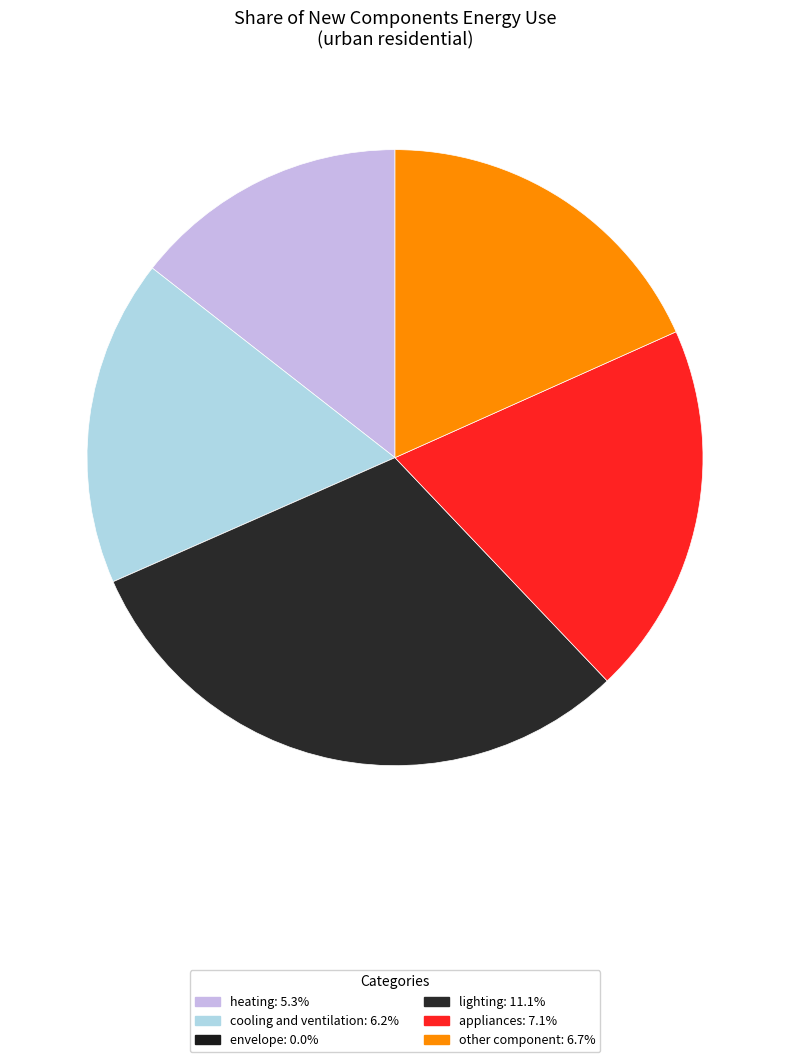

Rank the categories by value from lowest to highest.

envelope, heating, cooling and ventilation, other component, appliances, lighting